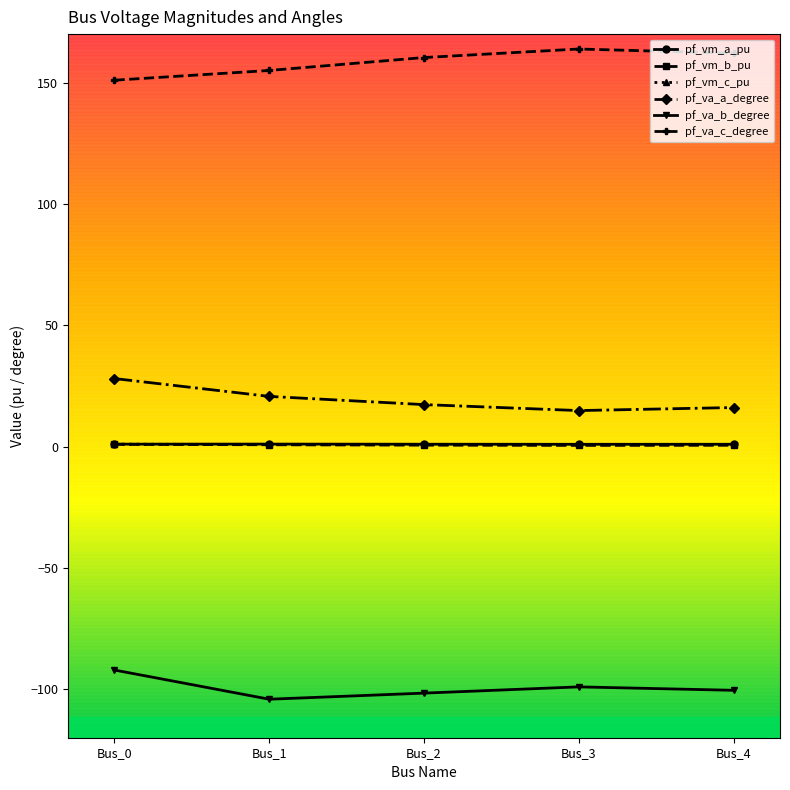

True or false: pf_va_b_degree and pf_va_c_degree cross at least once.

False